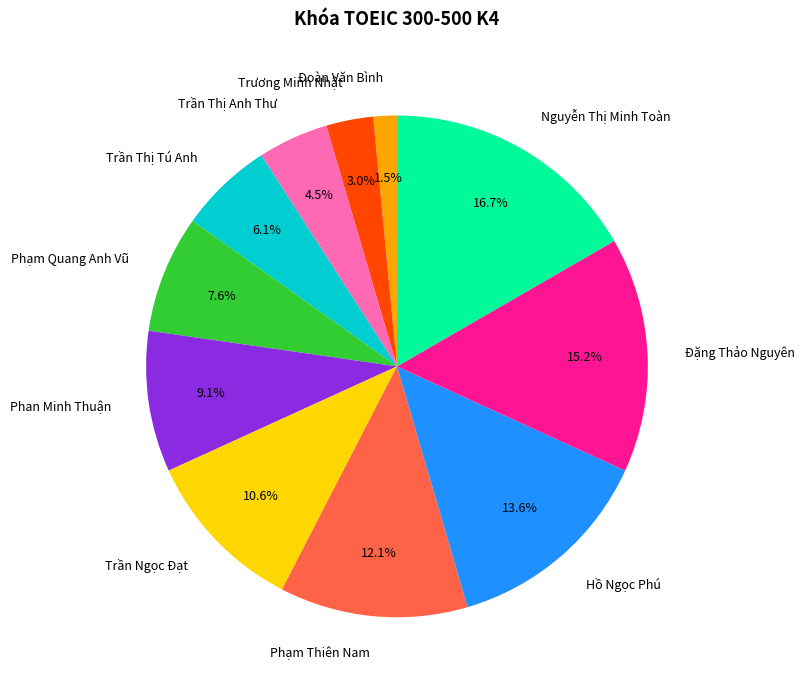

Does Nguyễn Thị Minh Toàn account for over 50% of the chart?

No